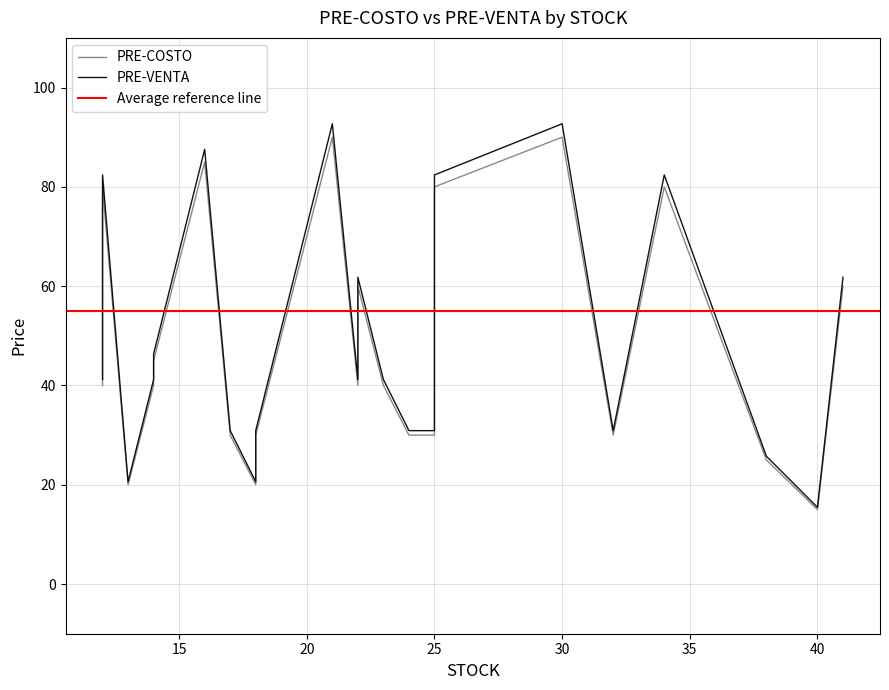

Is it true that PRE-VENTA equals 82.4 at 34?

True